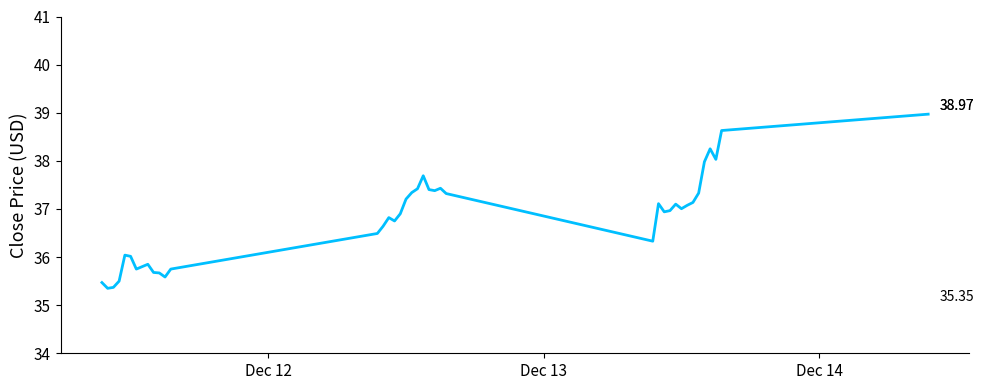

How many lines are shown in the chart?

1